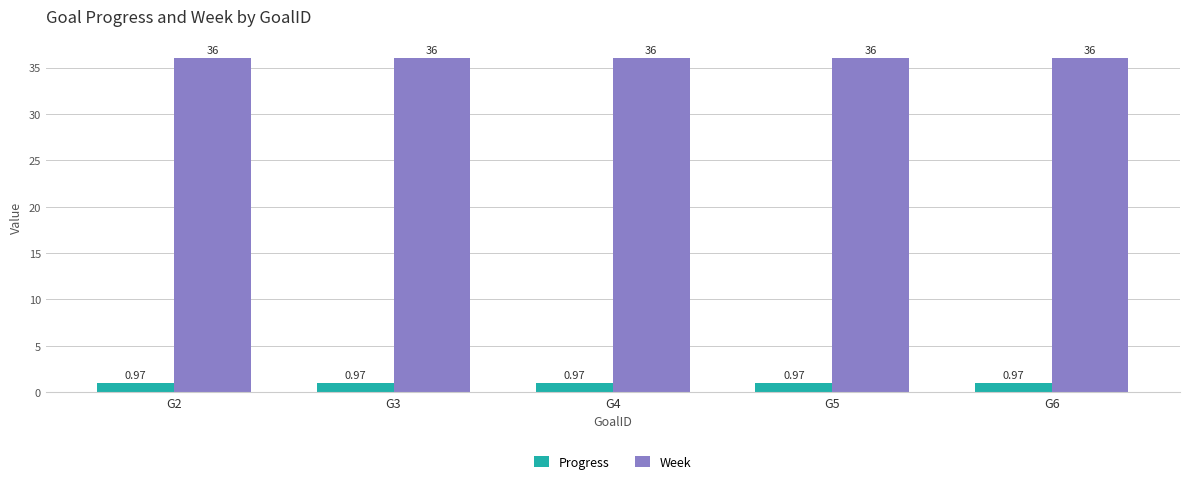

Are the bars grouped side by side (vs. stacked)?

Yes